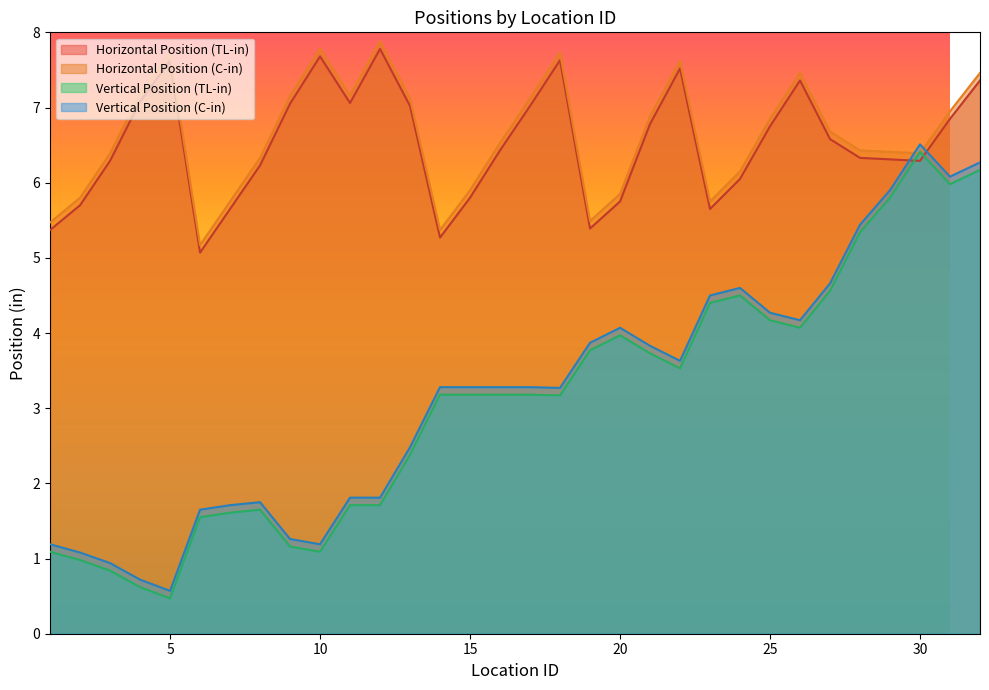

Reading right to left, transcribe all the data shown in this chart.

Horizontal Position (TL-in): 32=7.4	31=6.8	30=6.3	29=6.3	28=6.3	27=6.6	26=7.4	25=6.8	24=6.0	23=5.7	22=7.5	21=6.8	20=5.8	19=5.4	18=7.6	17=7.0	16=6.4	15=5.8	14=5.3	13=7.0	12=7.8	11=7.1	10=7.7	9=7.0	8=6.2	7=5.7	6=5.1	5=7.6	4=7.1	3=6.3	2=5.7	1=5.4
Horizontal Position (C-in): 32=7.5	31=7.0	30=6.4	29=6.4	28=6.4	27=6.7	26=7.5	25=6.8	24=6.2	23=5.8	22=7.6	21=6.9	20=5.8	19=5.5	18=7.7	17=7.1	16=6.5	15=5.9	14=5.4	13=7.1	12=7.9	11=7.2	10=7.8	9=7.2	8=6.3	7=5.8	6=5.2	5=7.7	4=7.2	3=6.4	2=5.8	1=5.5
Vertical Position (TL-in): 32=6.2	31=6.0	30=6.4	29=5.8	28=5.3	27=4.6	26=4.1	25=4.2	24=4.5	23=4.4	22=3.5	21=3.7	20=4.0	19=3.8	18=3.2	17=3.2	16=3.2	15=3.2	14=3.2	13=2.4	12=1.7	11=1.7	10=1.1	9=1.2	8=1.6	7=1.6	6=1.6	5=0.5	4=0.6	3=0.8	2=1.0	1=1.1
Vertical Position (C-in): 32=6.3	31=6.1	30=6.5	29=5.9	28=5.4	27=4.7	26=4.2	25=4.3	24=4.6	23=4.5	22=3.6	21=3.8	20=4.1	19=3.9	18=3.3	17=3.3	16=3.3	15=3.3	14=3.3	13=2.5	12=1.8	11=1.8	10=1.2	9=1.3	8=1.8	7=1.7	6=1.6	5=0.6	4=0.7	3=0.9	2=1.1	1=1.2